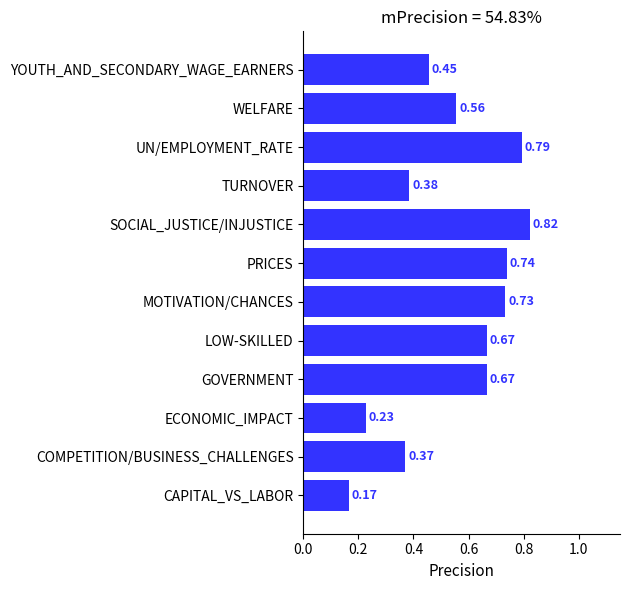

What is the change in value from COMPETITION/BUSINESS_CHALLENGES to GOVERNMENT?

+0.3